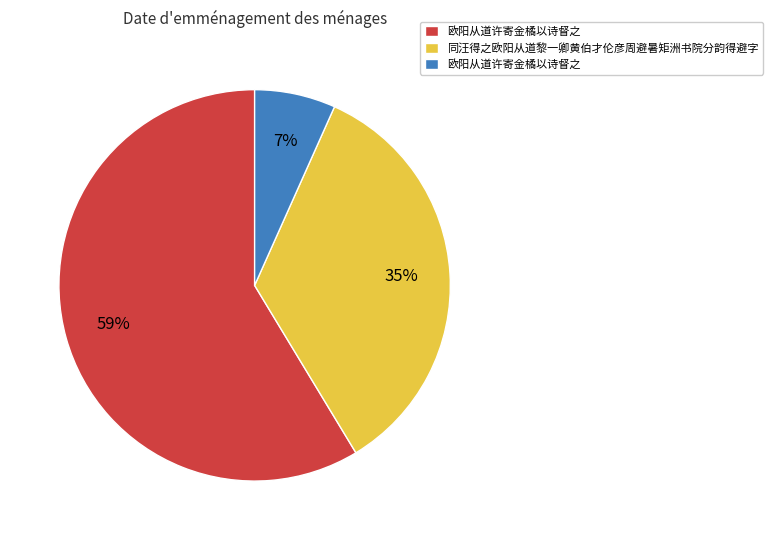

To the nearest percent, what is the average slice percentage?

33%